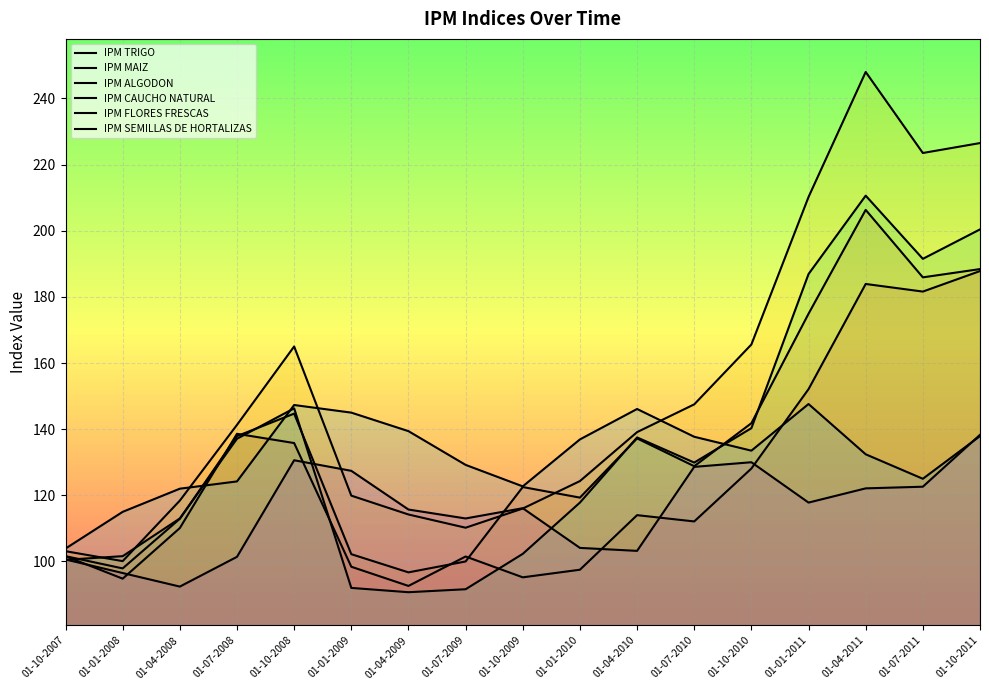

Which series has the largest total across all categories?

IPM ALGODON